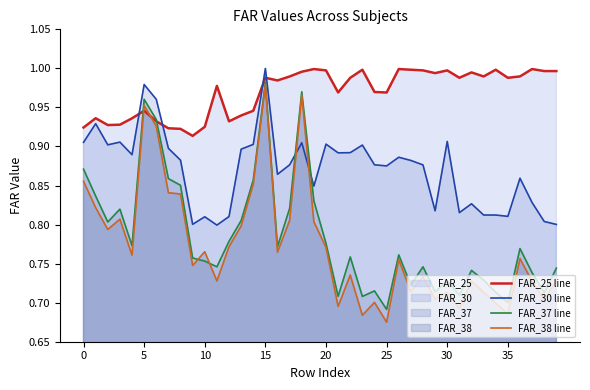

Which series changed the most between 30 and 35?

FAR_30 line